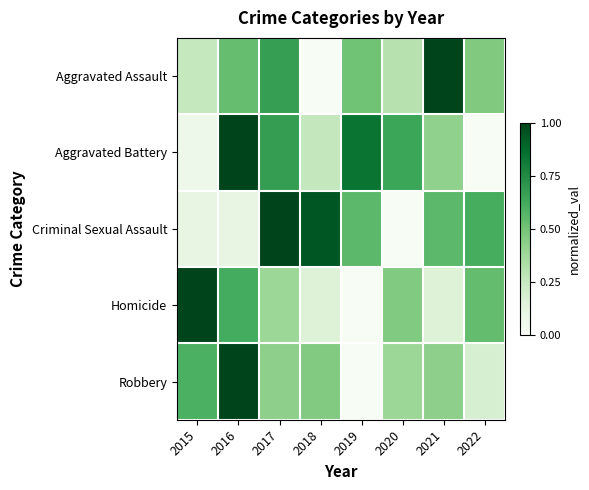

How many series are shown in this chart?

5